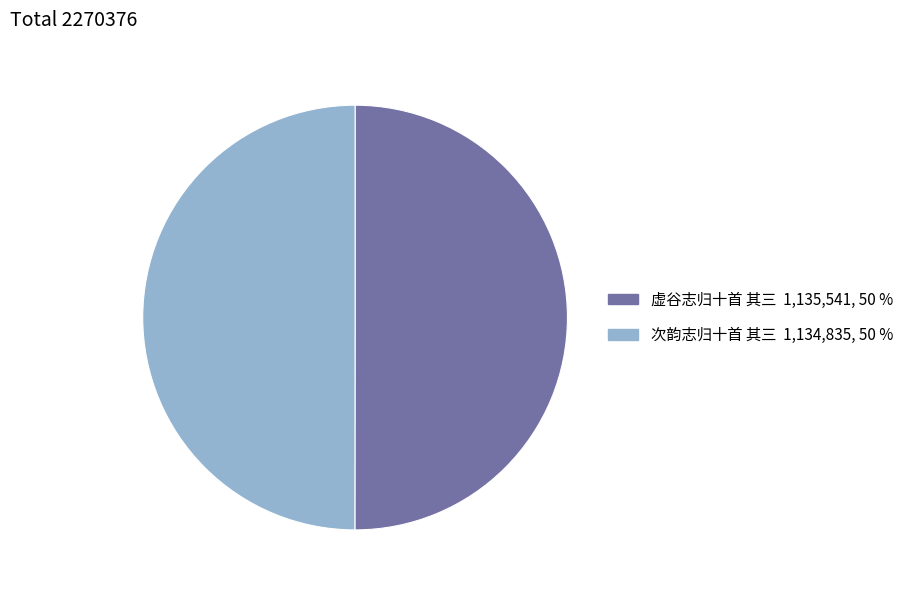

Approximately how many times larger is the value at 次韵志归十首 其三 compared to 虚谷志归十首 其三?

1.0